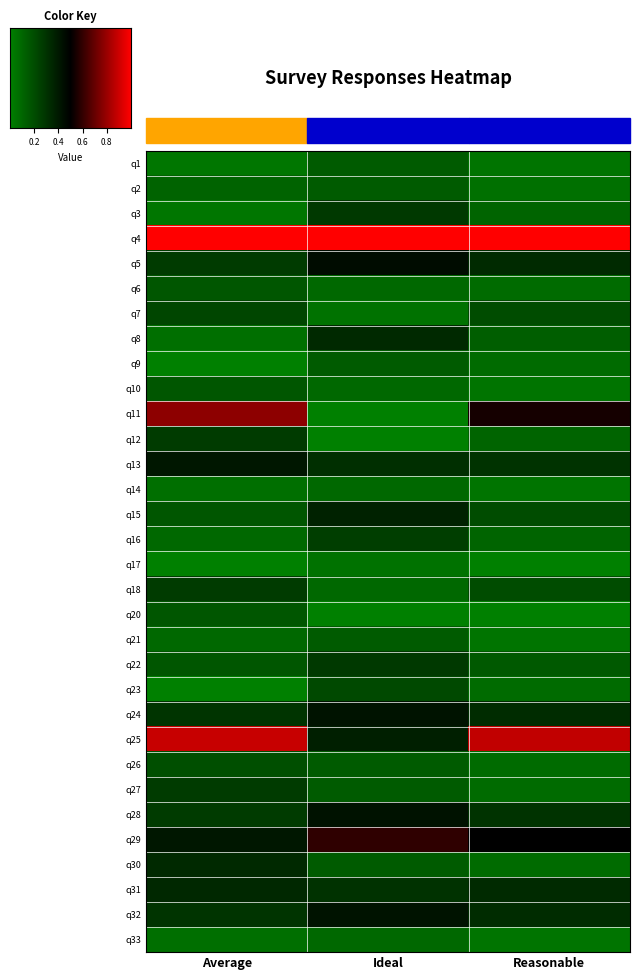

Which series has the largest range (max minus min)?

q11